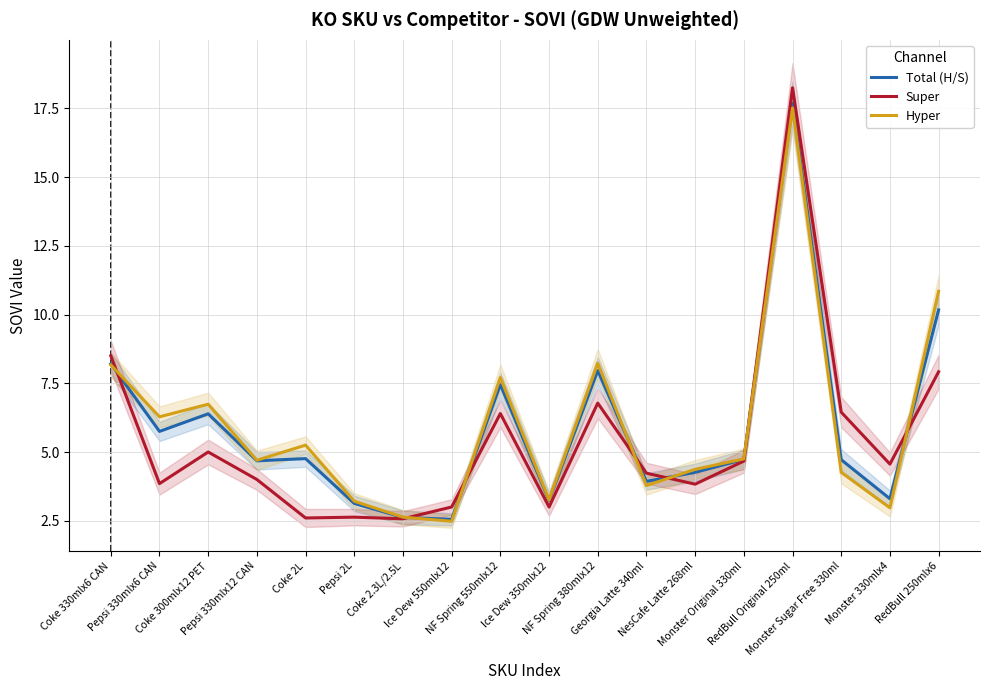

Reading right to left, list all the values displayed in this chart.

Total (H/S): 10.2	3.3	4.7	17.7	4.7	4.3	3.9	8.0	3.2	7.5	2.5	2.6	3.1	4.8	4.7	6.4	5.8	8.2
Super: 7.9	4.6	6.5	18.2	4.7	3.8	4.2	6.8	3.0	6.4	3.0	2.6	2.6	2.6	4.0	5.0	3.9	8.5
Hyper: 10.8	3.0	4.3	17.5	4.8	4.4	3.8	8.2	3.3	7.7	2.5	2.6	3.2	5.2	4.7	6.7	6.3	8.2